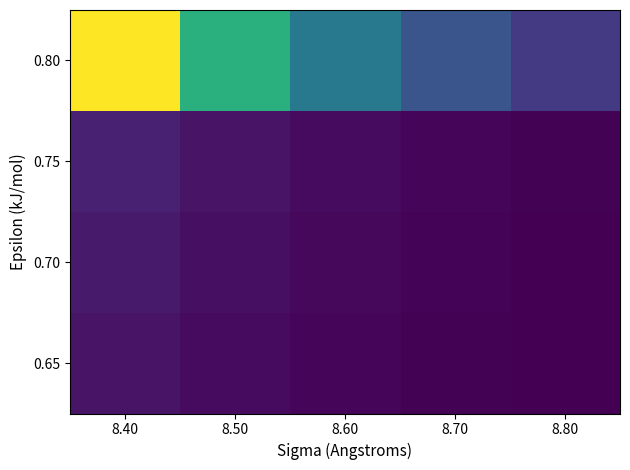

Which category has the lowest value across all series?

8.80